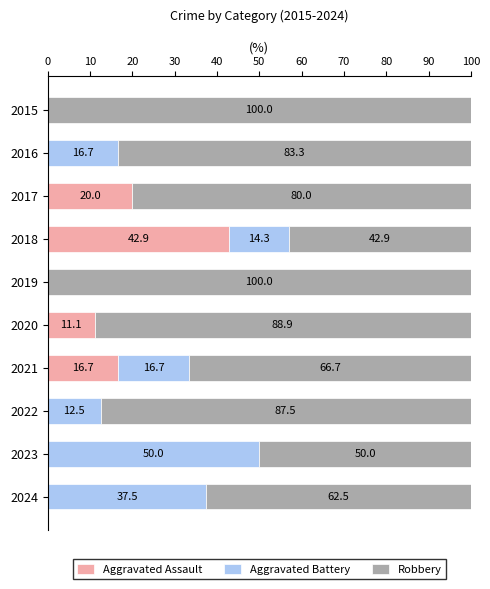

True or false: Aggravated Assault has a value of 28.0 at 2018.

False